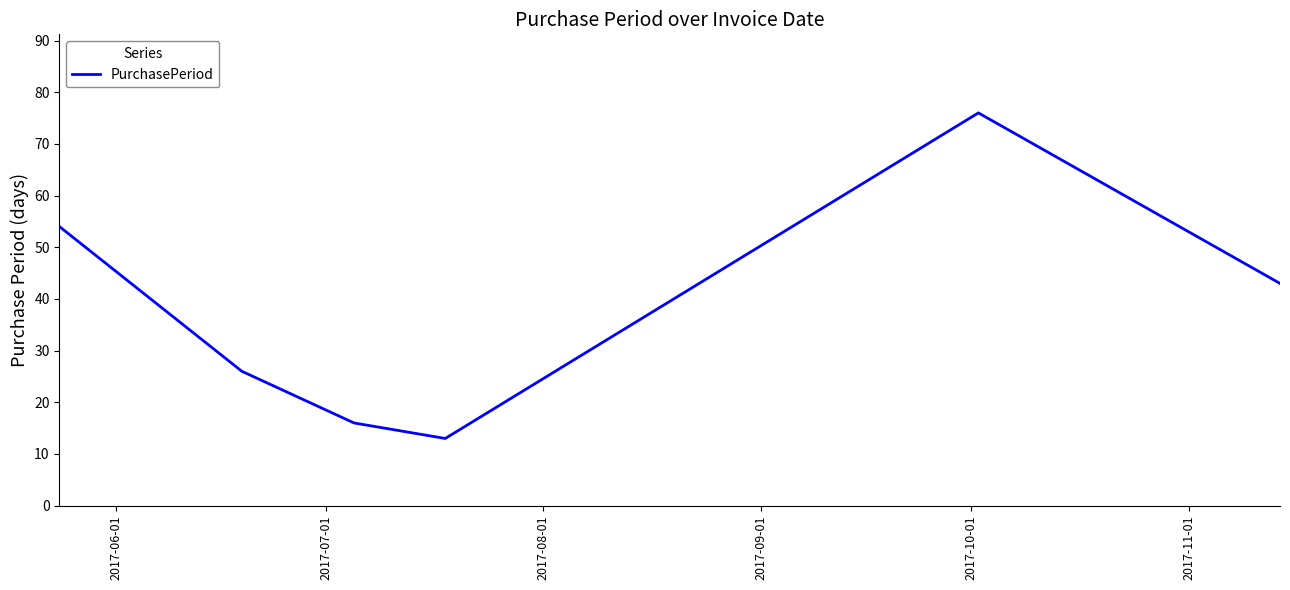

How many lines are shown in the chart?

1